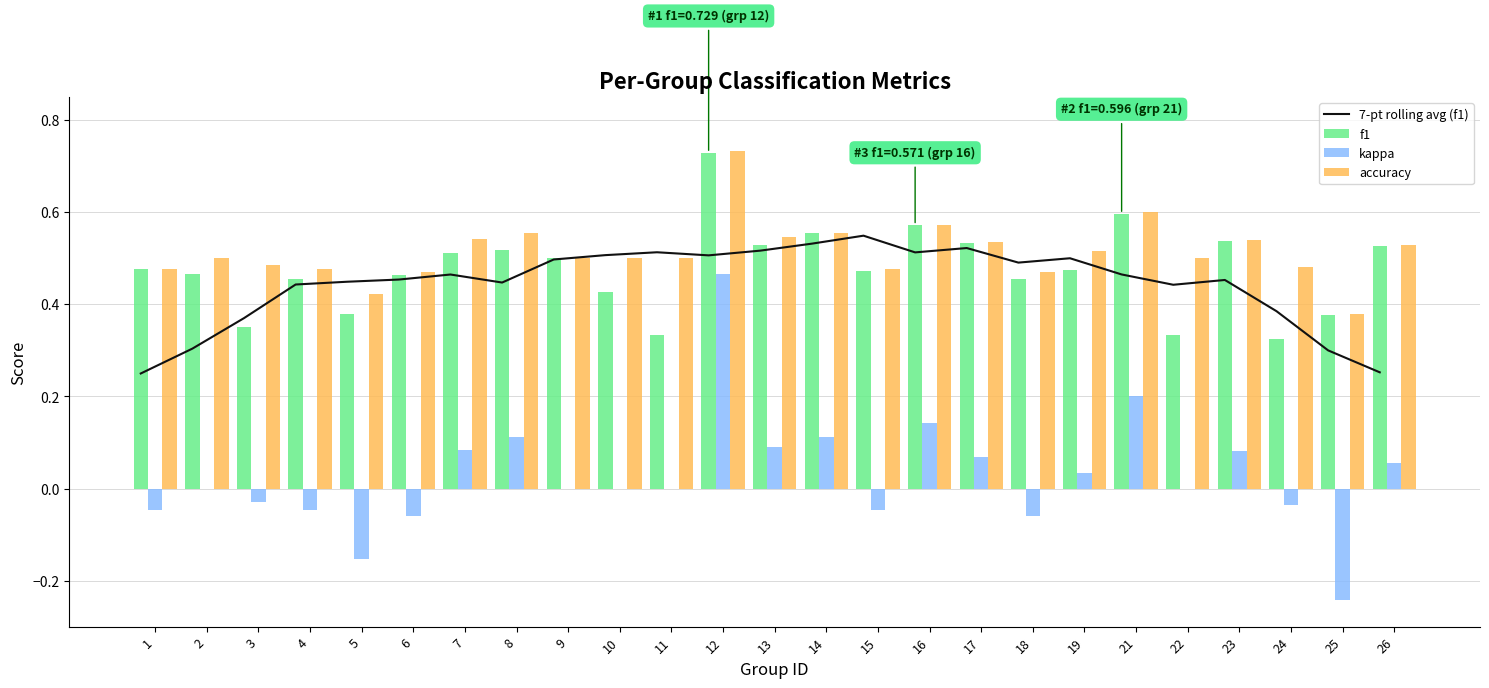

Reading left to right, transcribe all the data shown in this chart.

7-pt rolling avg (f1): 0.2	0.3	0.4	0.4	0.4	0.5	0.5	0.4	0.5	0.5	0.5	0.5	0.5	0.5	0.5	0.5	0.5	0.5	0.5	0.5	0.4	0.5	0.4	0.3	0.3
f1: 0.5	0.5	0.4	0.5	0.4	0.5	0.5	0.5	0.5	0.4	0.3	0.7	0.5	0.6	0.5	0.6	0.5	0.5	0.5	0.6	0.3	0.5	0.3	0.4	0.5
kappa: -0.0	0.0	-0.0	-0.0	-0.2	-0.1	0.1	0.1	0.0	0.0	0.0	0.5	0.1	0.1	-0.0	0.1	0.1	-0.1	0.0	0.2	0.0	0.1	-0.0	-0.2	0.1
accuracy: 0.5	0.5	0.5	0.5	0.4	0.5	0.5	0.6	0.5	0.5	0.5	0.7	0.5	0.6	0.5	0.6	0.5	0.5	0.5	0.6	0.5	0.5	0.5	0.4	0.5